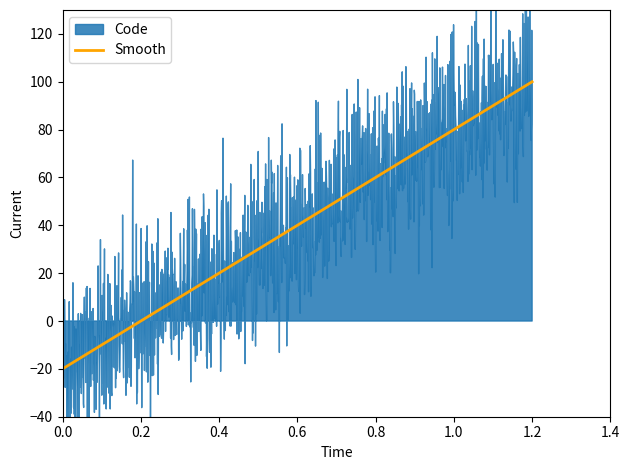

Is it true that the value at 1.2 is 150?

False